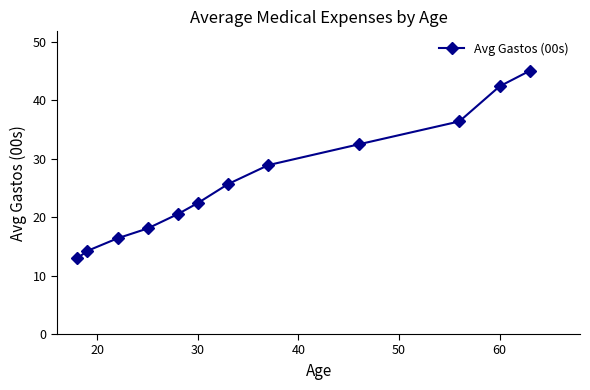

What is the difference between the maximum and minimum values?

32.1